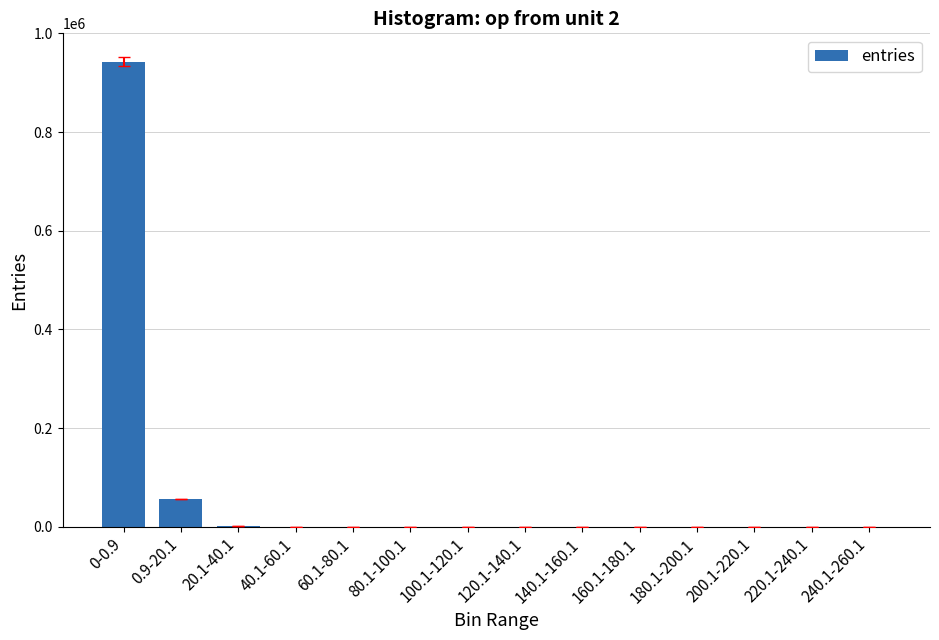

Which label corresponds to the largest value in the chart?

0-0.9